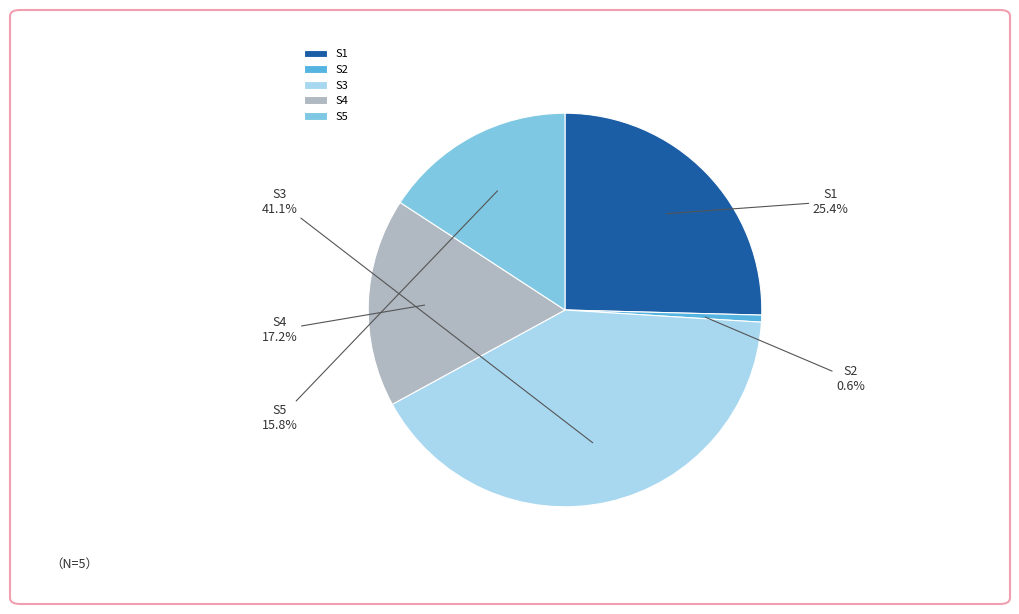

To the nearest percent, what is the combined percentage of S1 and S4?

43%